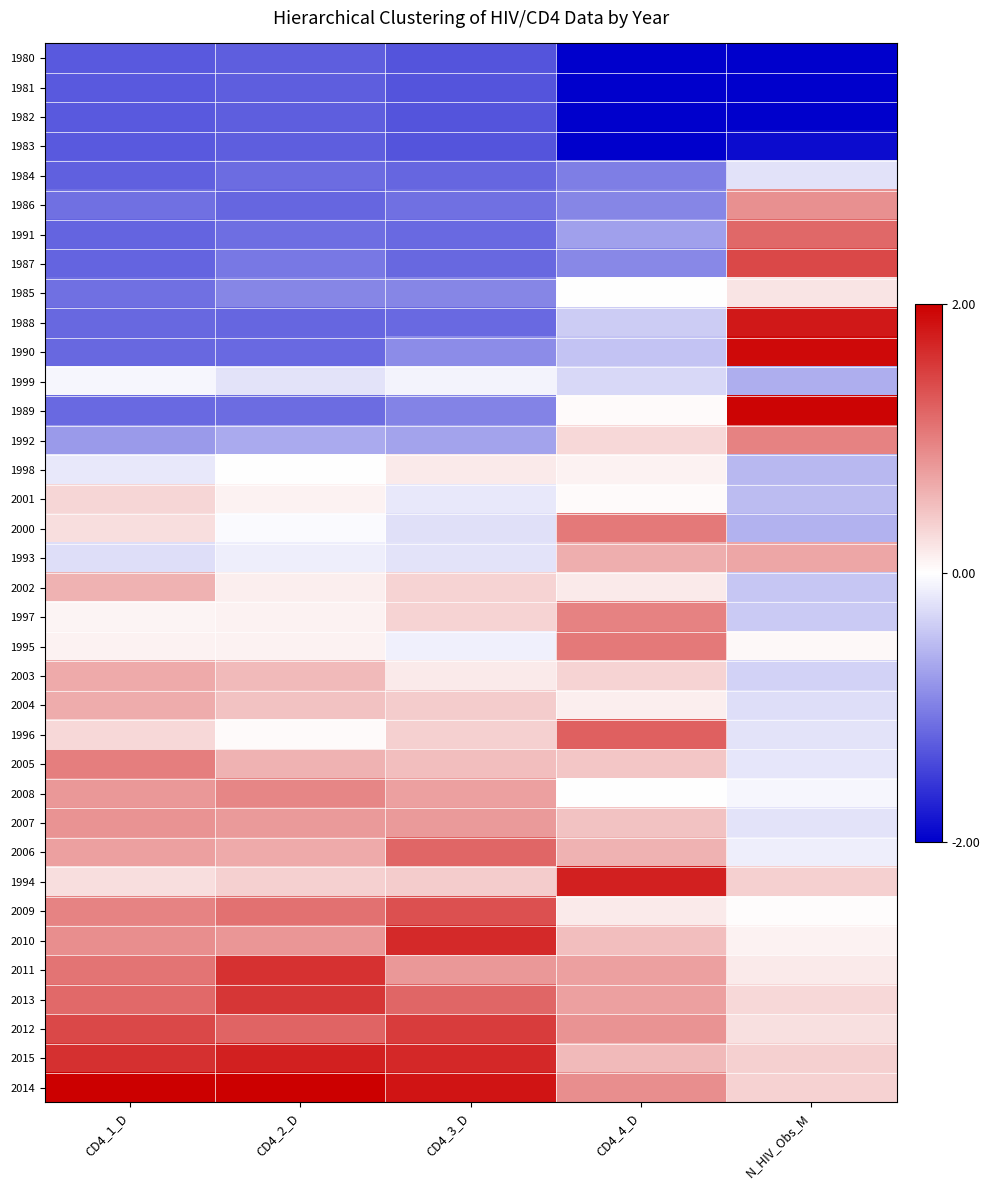

Reading right to left, list all the values displayed in this chart.

1980: N_HIV_Obs_M=-2.1	CD4_4_D=-2.2	CD4_3_D=-1.3	CD4_2_D=-1.3	CD4_1_D=-1.3
1981: N_HIV_Obs_M=-2.1	CD4_4_D=-2.2	CD4_3_D=-1.3	CD4_2_D=-1.3	CD4_1_D=-1.3
1982: N_HIV_Obs_M=-2.0	CD4_4_D=-2.2	CD4_3_D=-1.3	CD4_2_D=-1.3	CD4_1_D=-1.3
1983: N_HIV_Obs_M=-1.9	CD4_4_D=-2.2	CD4_3_D=-1.3	CD4_2_D=-1.3	CD4_1_D=-1.3
1984: N_HIV_Obs_M=-0.2	CD4_4_D=-1.0	CD4_3_D=-1.2	CD4_2_D=-1.1	CD4_1_D=-1.2
1986: N_HIV_Obs_M=0.9	CD4_4_D=-1.0	CD4_3_D=-1.1	CD4_2_D=-1.2	CD4_1_D=-1.1
1991: N_HIV_Obs_M=1.2	CD4_4_D=-0.7	CD4_3_D=-1.2	CD4_2_D=-1.1	CD4_1_D=-1.2
1987: N_HIV_Obs_M=1.4	CD4_4_D=-0.9	CD4_3_D=-1.2	CD4_2_D=-1.1	CD4_1_D=-1.2
1985: N_HIV_Obs_M=0.2	CD4_4_D=0.0	CD4_3_D=-0.9	CD4_2_D=-0.9	CD4_1_D=-1.1
1988: N_HIV_Obs_M=1.8	CD4_4_D=-0.4	CD4_3_D=-1.2	CD4_2_D=-1.2	CD4_1_D=-1.2
1990: N_HIV_Obs_M=1.9	CD4_4_D=-0.5	CD4_3_D=-0.9	CD4_2_D=-1.2	CD4_1_D=-1.2
1999: N_HIV_Obs_M=-0.6	CD4_4_D=-0.3	CD4_3_D=-0.1	CD4_2_D=-0.2	CD4_1_D=-0.1
1989: N_HIV_Obs_M=2.0	CD4_4_D=0.0	CD4_3_D=-1.0	CD4_2_D=-1.1	CD4_1_D=-1.2
1992: N_HIV_Obs_M=1.0	CD4_4_D=0.3	CD4_3_D=-0.7	CD4_2_D=-0.7	CD4_1_D=-0.8
1998: N_HIV_Obs_M=-0.6	CD4_4_D=0.1	CD4_3_D=0.2	CD4_2_D=-0.0	CD4_1_D=-0.2
2001: N_HIV_Obs_M=-0.5	CD4_4_D=0.0	CD4_3_D=-0.2	CD4_2_D=0.1	CD4_1_D=0.3
2000: N_HIV_Obs_M=-0.6	CD4_4_D=1.0	CD4_3_D=-0.2	CD4_2_D=-0.0	CD4_1_D=0.3
1993: N_HIV_Obs_M=0.7	CD4_4_D=0.6	CD4_3_D=-0.2	CD4_2_D=-0.1	CD4_1_D=-0.3
2002: N_HIV_Obs_M=-0.4	CD4_4_D=0.2	CD4_3_D=0.3	CD4_2_D=0.1	CD4_1_D=0.6
1997: N_HIV_Obs_M=-0.4	CD4_4_D=1.0	CD4_3_D=0.3	CD4_2_D=0.1	CD4_1_D=0.1
1995: N_HIV_Obs_M=0.1	CD4_4_D=1.0	CD4_3_D=-0.1	CD4_2_D=0.1	CD4_1_D=0.1
2003: N_HIV_Obs_M=-0.3	CD4_4_D=0.3	CD4_3_D=0.2	CD4_2_D=0.5	CD4_1_D=0.7
2004: N_HIV_Obs_M=-0.3	CD4_4_D=0.1	CD4_3_D=0.4	CD4_2_D=0.5	CD4_1_D=0.6
1996: N_HIV_Obs_M=-0.2	CD4_4_D=1.2	CD4_3_D=0.4	CD4_2_D=0.0	CD4_1_D=0.3
2005: N_HIV_Obs_M=-0.2	CD4_4_D=0.5	CD4_3_D=0.5	CD4_2_D=0.6	CD4_1_D=1.0
2008: N_HIV_Obs_M=-0.1	CD4_4_D=0.0	CD4_3_D=0.7	CD4_2_D=1.0	CD4_1_D=0.8
2007: N_HIV_Obs_M=-0.2	CD4_4_D=0.5	CD4_3_D=0.8	CD4_2_D=0.8	CD4_1_D=0.8
2006: N_HIV_Obs_M=-0.1	CD4_4_D=0.6	CD4_3_D=1.2	CD4_2_D=0.7	CD4_1_D=0.7
1994: N_HIV_Obs_M=0.4	CD4_4_D=1.7	CD4_3_D=0.4	CD4_2_D=0.4	CD4_1_D=0.3
2009: N_HIV_Obs_M=0.0	CD4_4_D=0.2	CD4_3_D=1.4	CD4_2_D=1.1	CD4_1_D=1.0
2010: N_HIV_Obs_M=0.1	CD4_4_D=0.5	CD4_3_D=1.7	CD4_2_D=0.8	CD4_1_D=0.9
2011: N_HIV_Obs_M=0.2	CD4_4_D=0.7	CD4_3_D=0.8	CD4_2_D=1.6	CD4_1_D=1.1
2013: N_HIV_Obs_M=0.3	CD4_4_D=0.7	CD4_3_D=1.2	CD4_2_D=1.6	CD4_1_D=1.2
2012: N_HIV_Obs_M=0.2	CD4_4_D=0.8	CD4_3_D=1.5	CD4_2_D=1.2	CD4_1_D=1.4
2015: N_HIV_Obs_M=0.4	CD4_4_D=0.5	CD4_3_D=1.7	CD4_2_D=1.7	CD4_1_D=1.6
2014: N_HIV_Obs_M=0.4	CD4_4_D=0.9	CD4_3_D=1.8	CD4_2_D=2.1	CD4_1_D=2.1